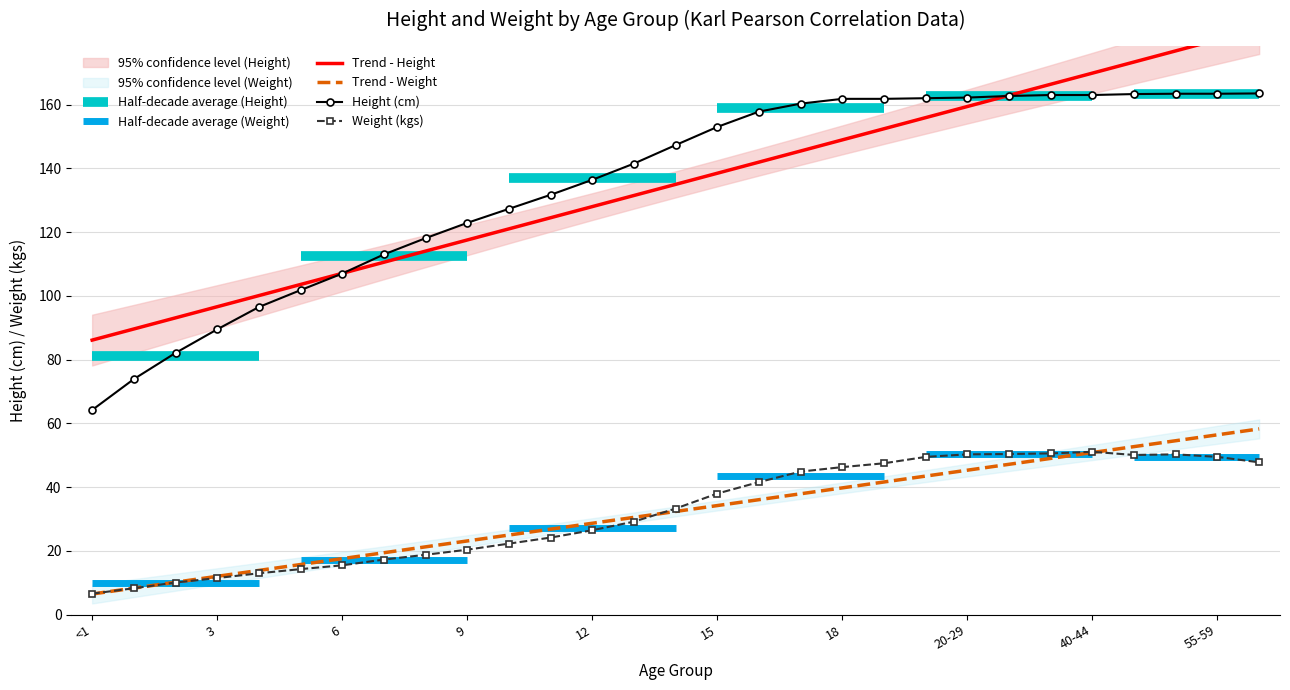

What position from the right is 50-54?

3